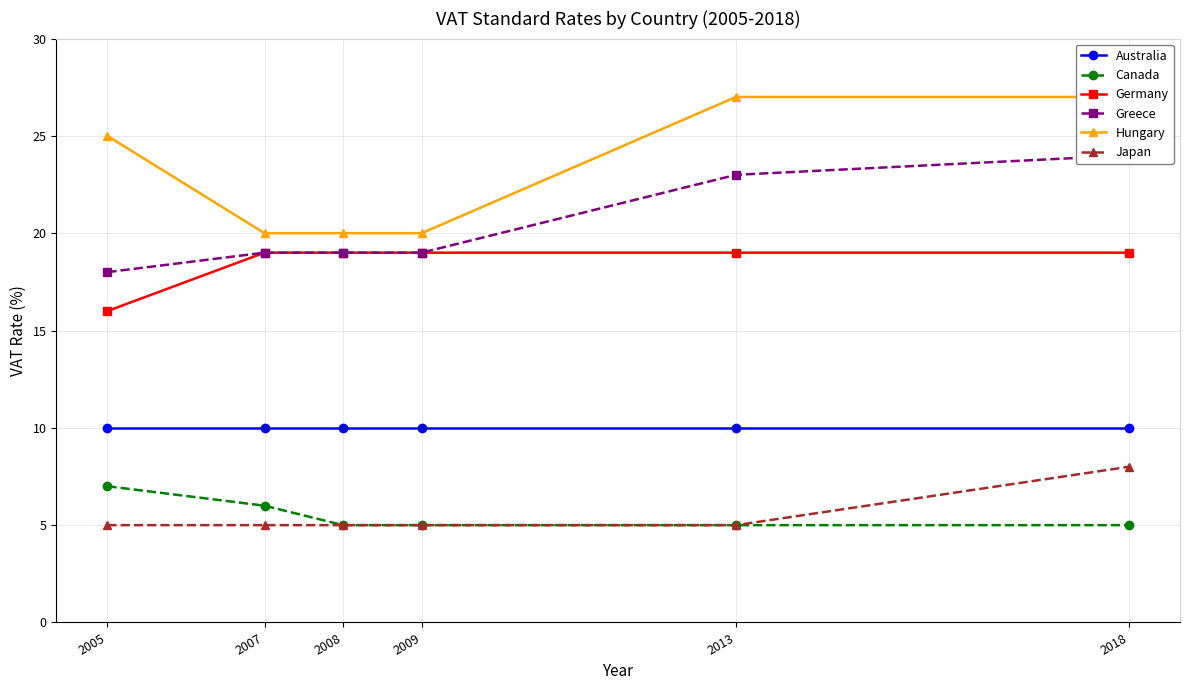

Is the value of Germany at 2013 greater than the value of Australia at 2008?

Yes